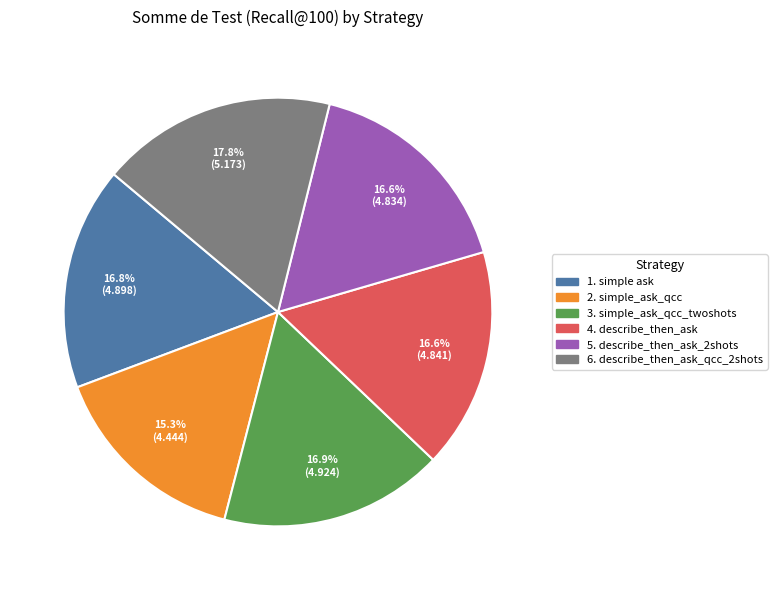

Which slice is the largest?

6. describe_then_ask_qcc_2shots